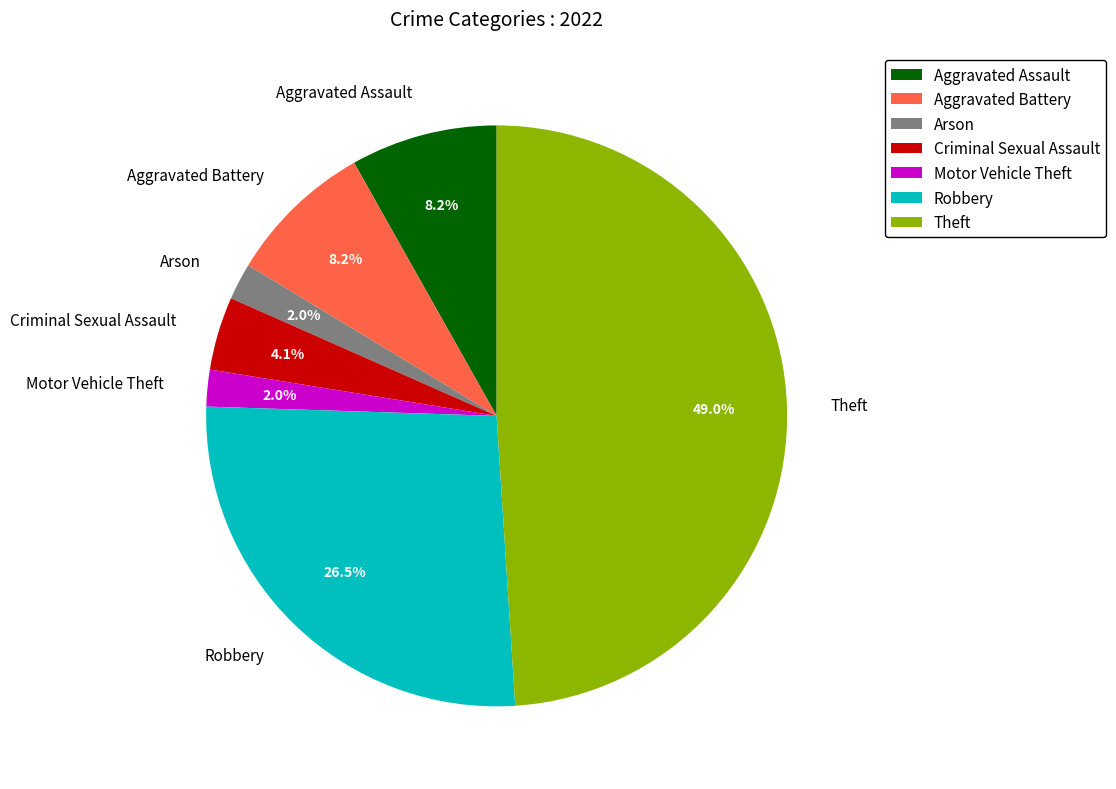

True or false: Aggravated Battery accounts for 1% of the total.

False